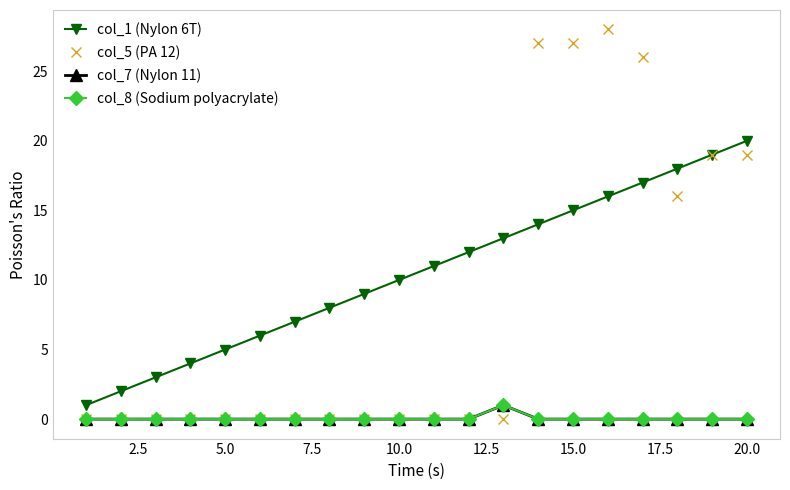

Does the chart have visible grid lines?

No